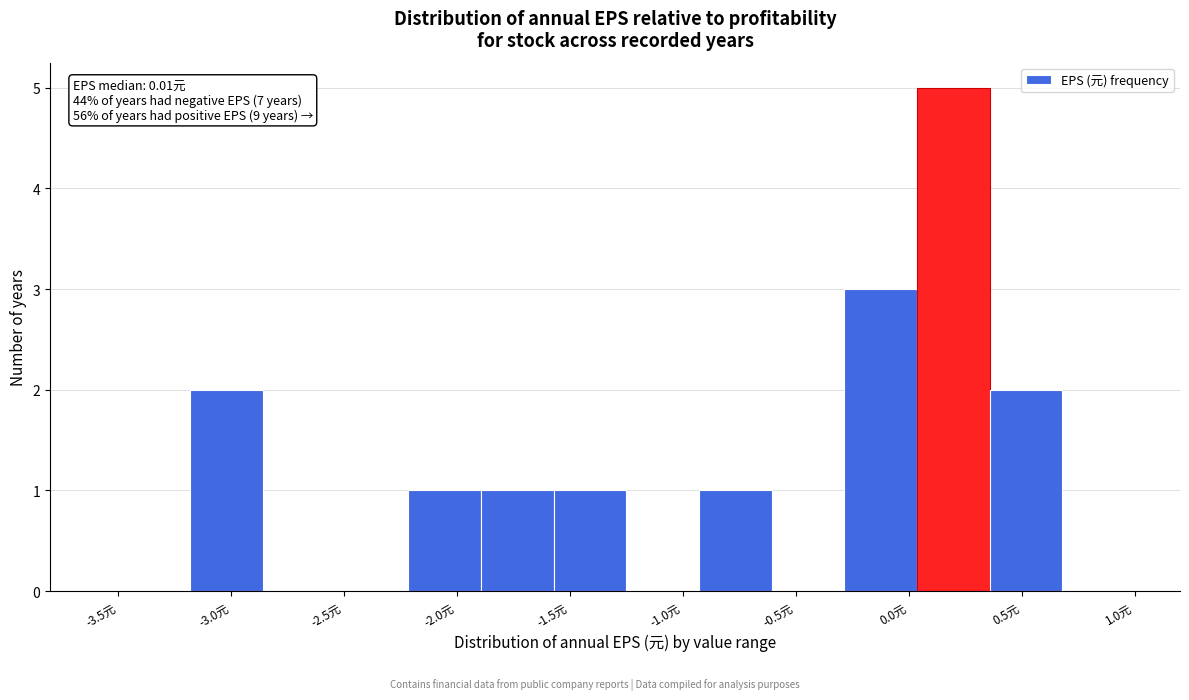

Over which range of the x-axis is the bar tallest?

0.05 to 0.35